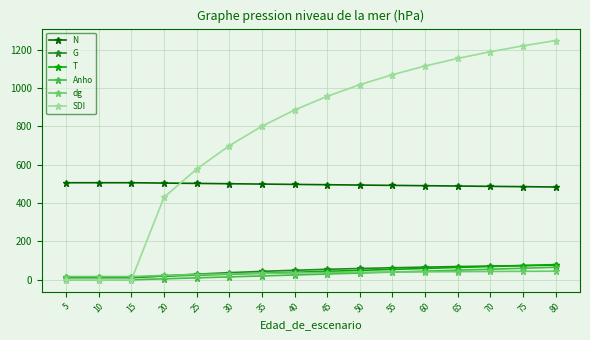

How many series are shown in this chart?

6